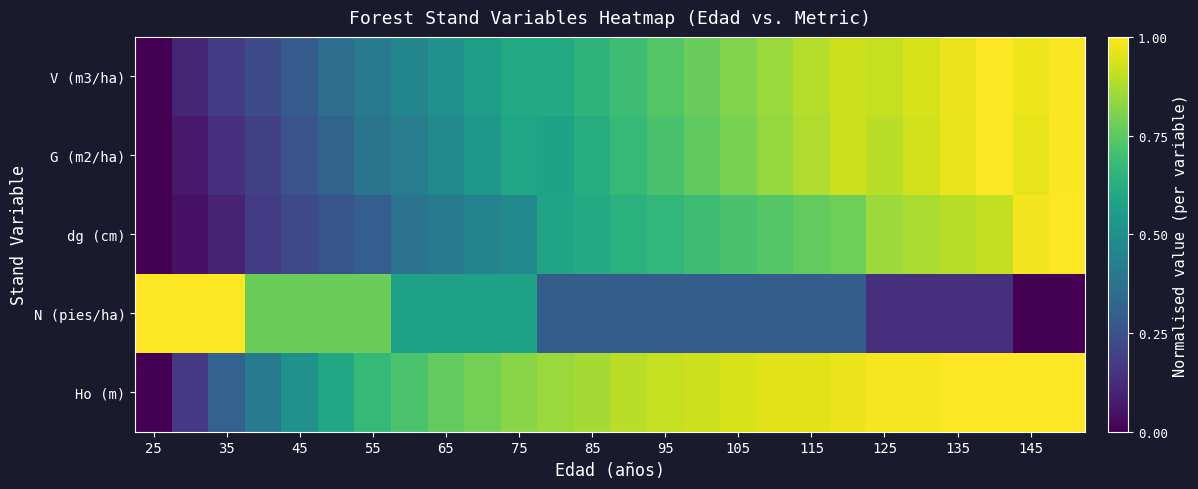

Reading left to right, what are all the values shown in this chart?

Ho (m): 0.0	0.2	0.3	0.4	0.5	0.6	0.7	0.7	0.8	0.8	0.8	0.9	0.9	0.9	0.9	0.9	0.9	1.0	1.0	1.0	1.0	1.0	1.0	1.0	1.0	1.0
N (pies/ha): 1.0	1.0	1.0	0.8	0.8	0.8	0.8	0.6	0.6	0.6	0.6	0.3	0.3	0.3	0.3	0.3	0.3	0.3	0.3	0.3	0.1	0.1	0.1	0.1	0.0	0.0
dg (cm): 0.0	0.0	0.1	0.2	0.2	0.3	0.3	0.4	0.4	0.4	0.5	0.6	0.6	0.6	0.7	0.7	0.7	0.7	0.8	0.8	0.9	0.9	0.9	0.9	1.0	1.0
G (m2/ha): 0.0	0.1	0.1	0.2	0.3	0.3	0.4	0.4	0.5	0.5	0.6	0.6	0.6	0.7	0.7	0.8	0.8	0.8	0.9	0.9	0.9	0.9	1.0	1.0	1.0	1.0
V (m3/ha): 0.0	0.1	0.2	0.2	0.3	0.4	0.4	0.5	0.5	0.6	0.6	0.6	0.6	0.7	0.7	0.8	0.8	0.9	0.9	0.9	0.9	0.9	1.0	1.0	1.0	1.0